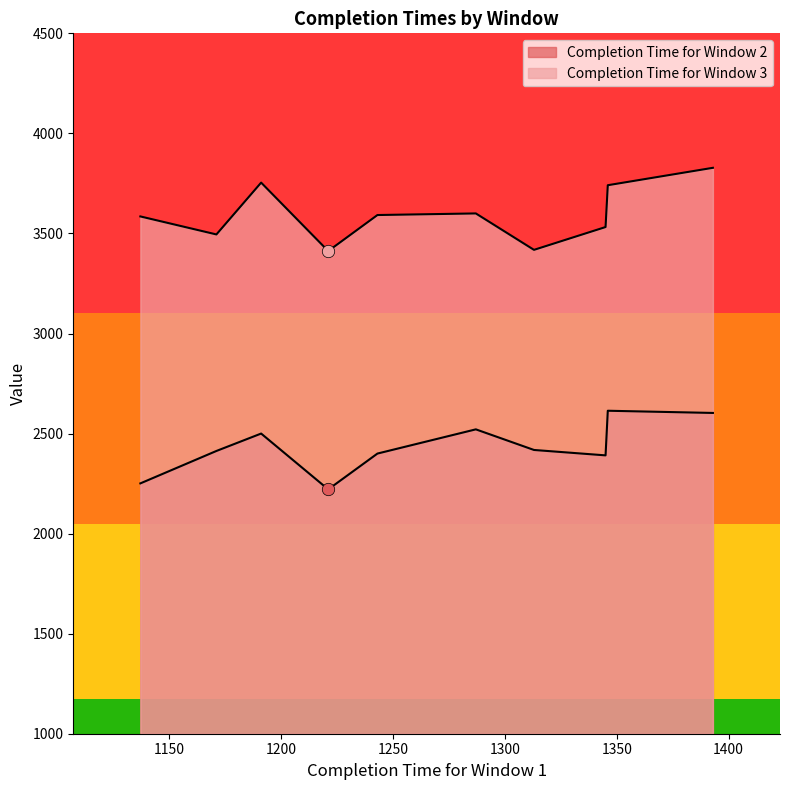

What are all the series names shown in the legend?

Completion Time for Window 2, Completion Time for Window 3